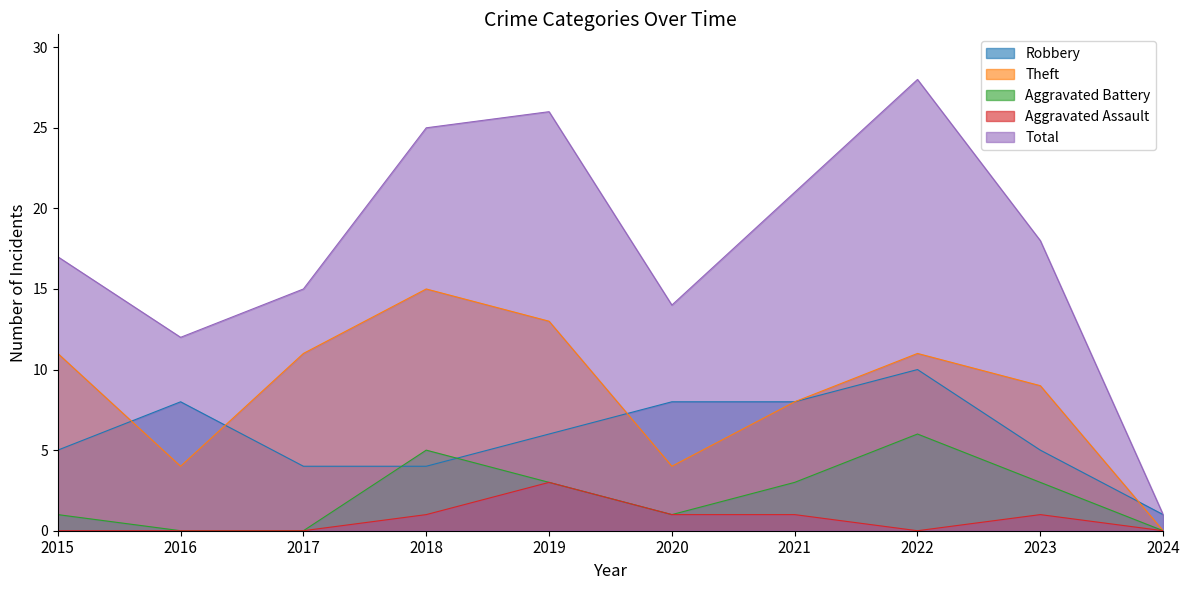

How many values in the Total series exceed 18?

4